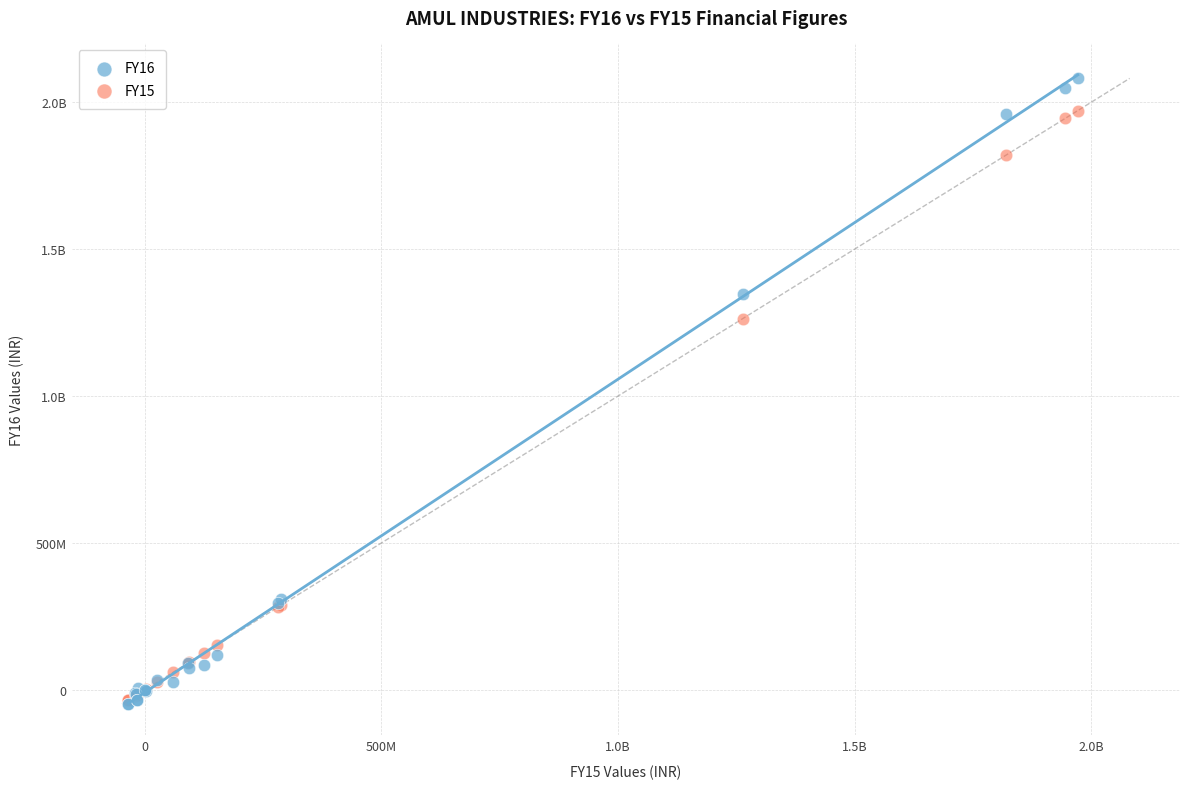

What are all the series names shown in the legend?

FY16, FY15